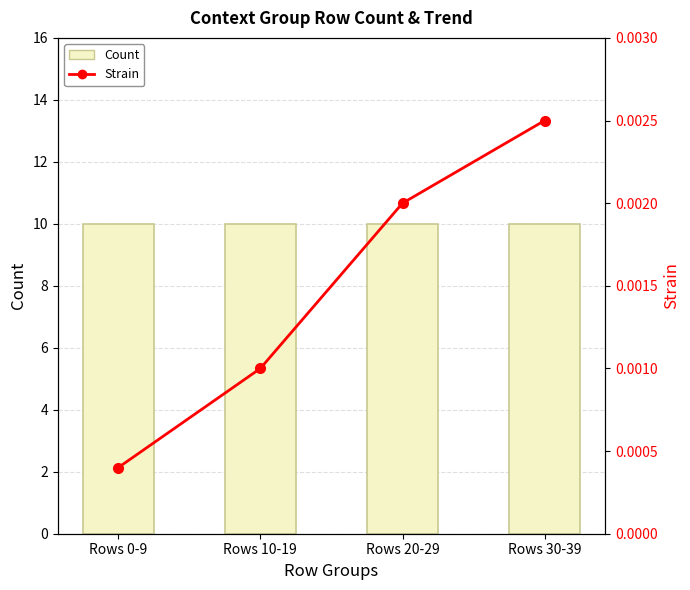

Rank the series by their average value, from lowest to highest.

Strain, Count